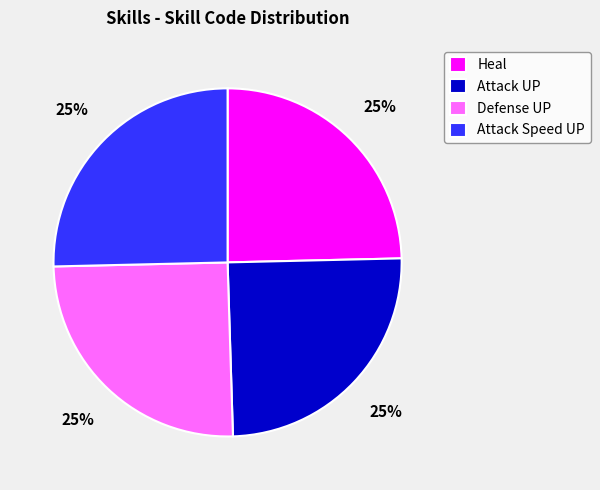

Approximately how many times larger is the value at Attack Speed UP compared to Defense UP?

1.0